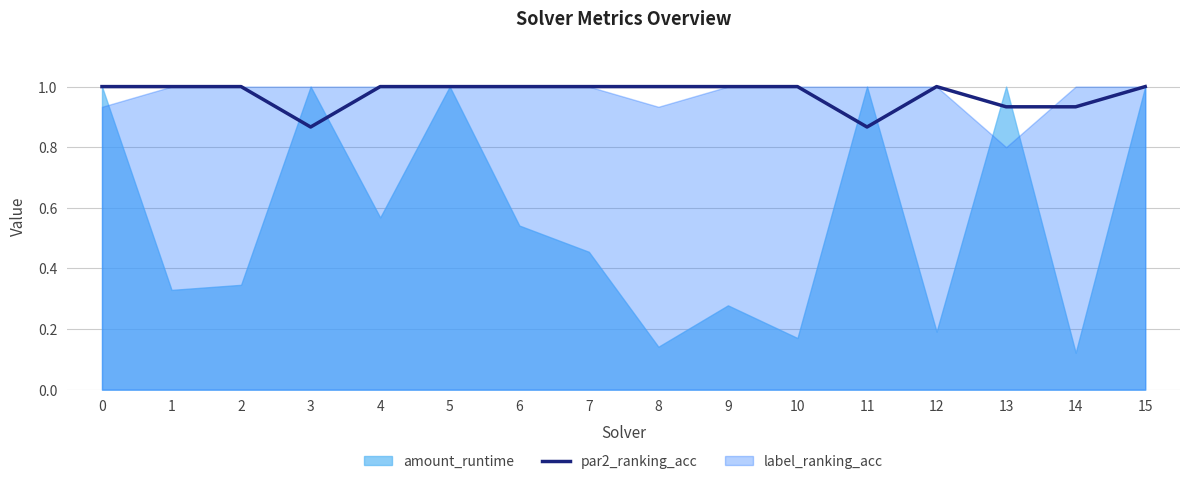

The par2_ranking_acc series shows 1.7 at 4. True or false?

False